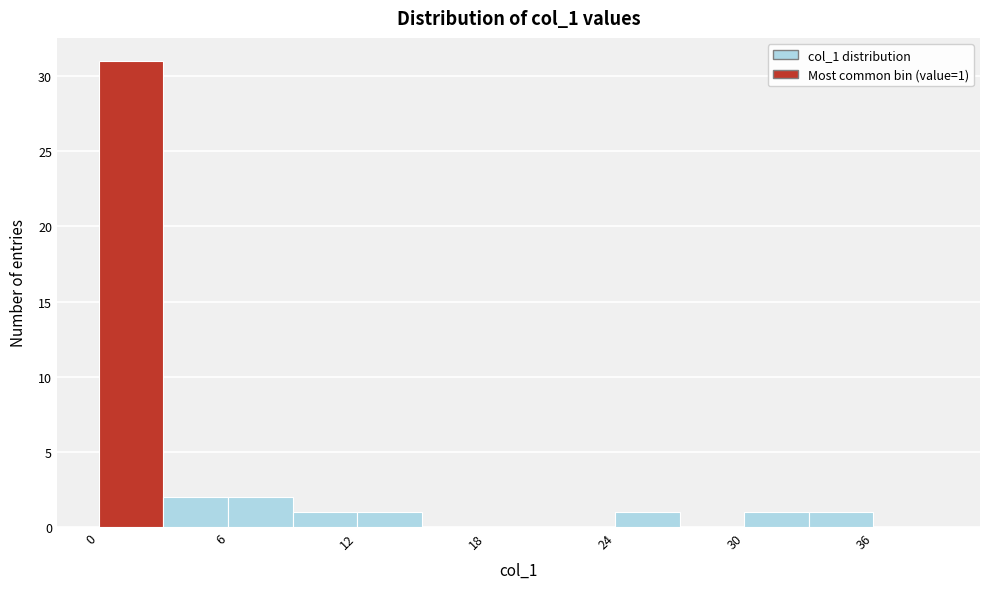

Around what value on the x-axis is the tallest bar? Give the approximate position of its centre, as read against the axis.

2